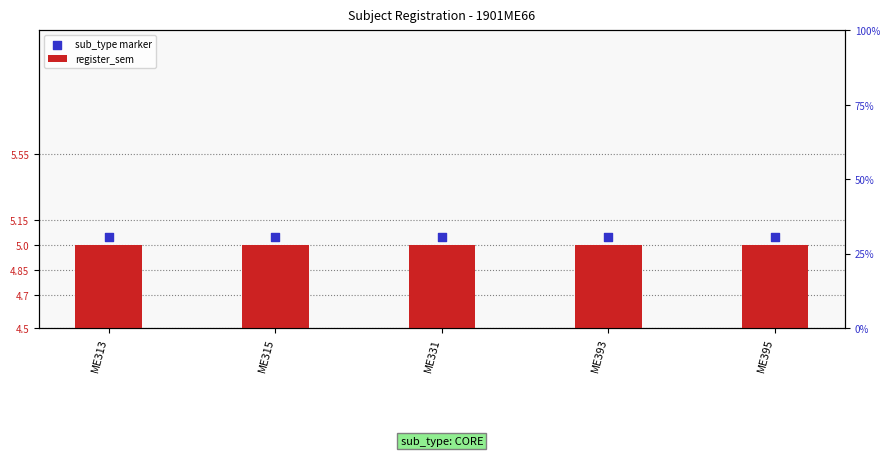

Is the value of sub_type marker at ME393 greater than the value of register_sem at ME393?

Yes